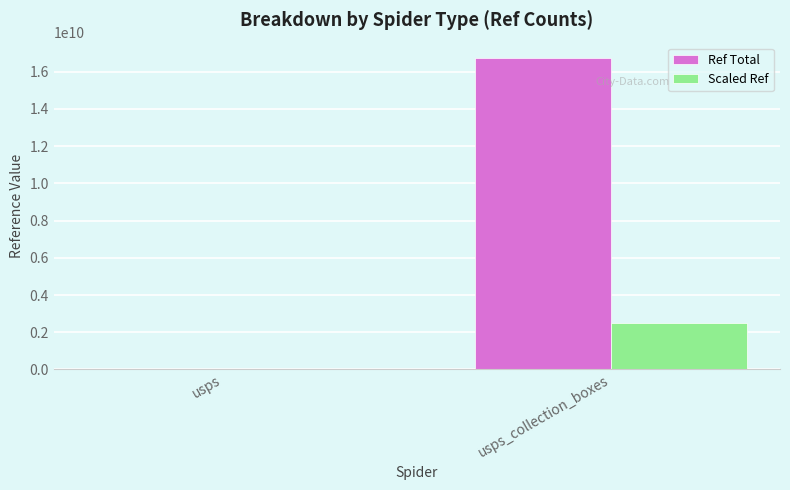

What is the difference between the Ref Total values at usps and usps_collection_boxes?

16723931974.0